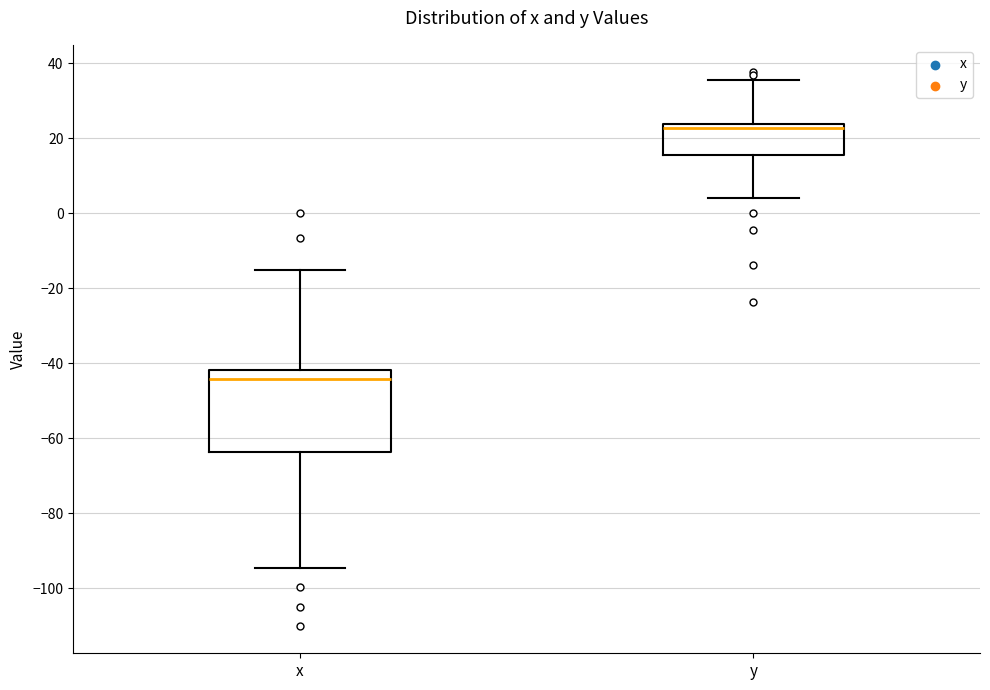

Which box is the tallest, from its lower edge to its upper edge?

x